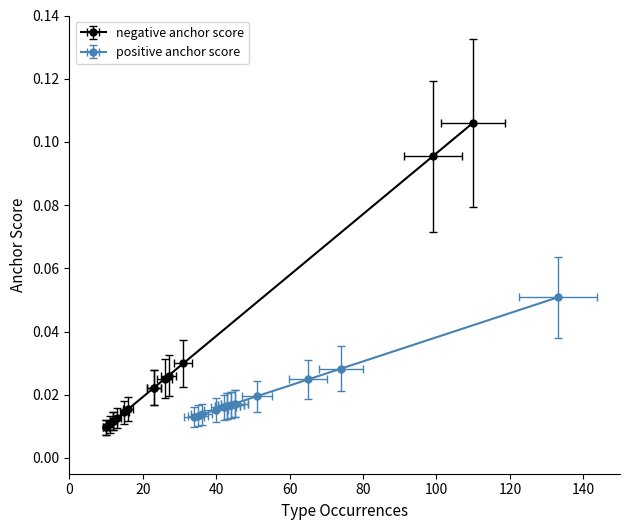

How many lines are shown in the chart?

2